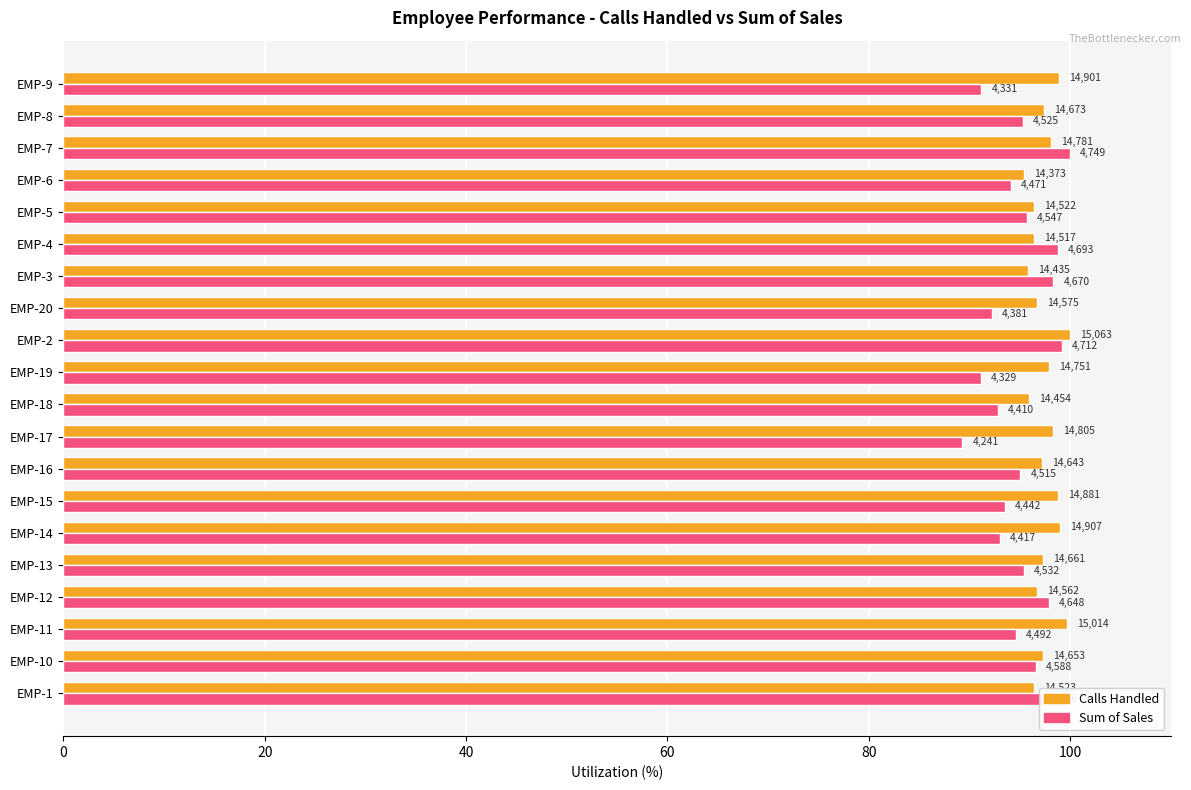

What are all the series names shown in the legend?

Calls Handled, Sum of Sales